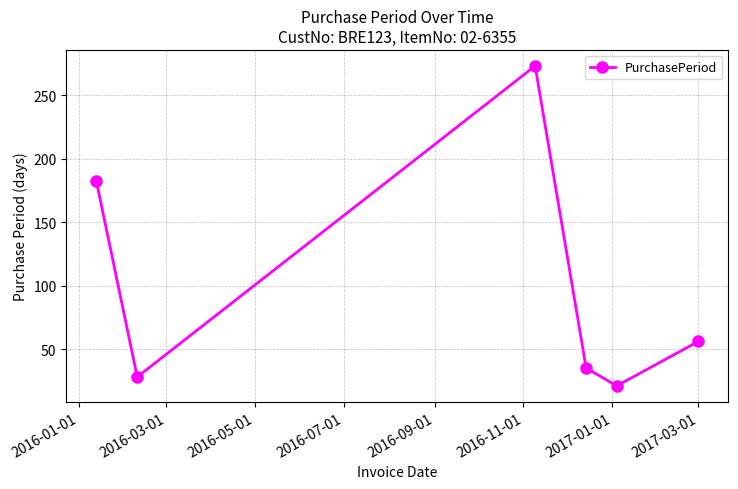

What is the smallest value displayed?

21